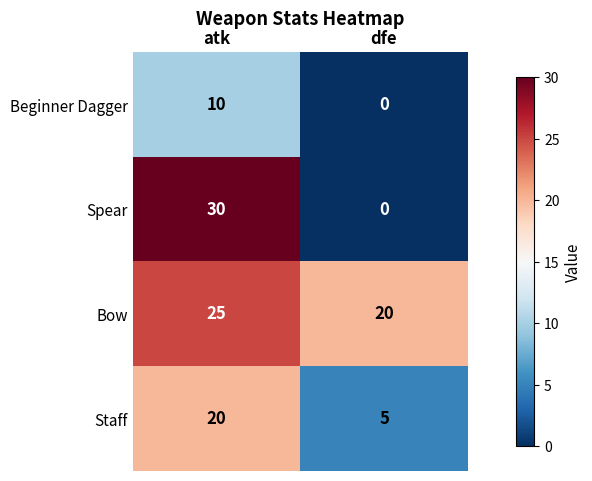

What is the difference between the maximum and minimum values in the Bow series?

5